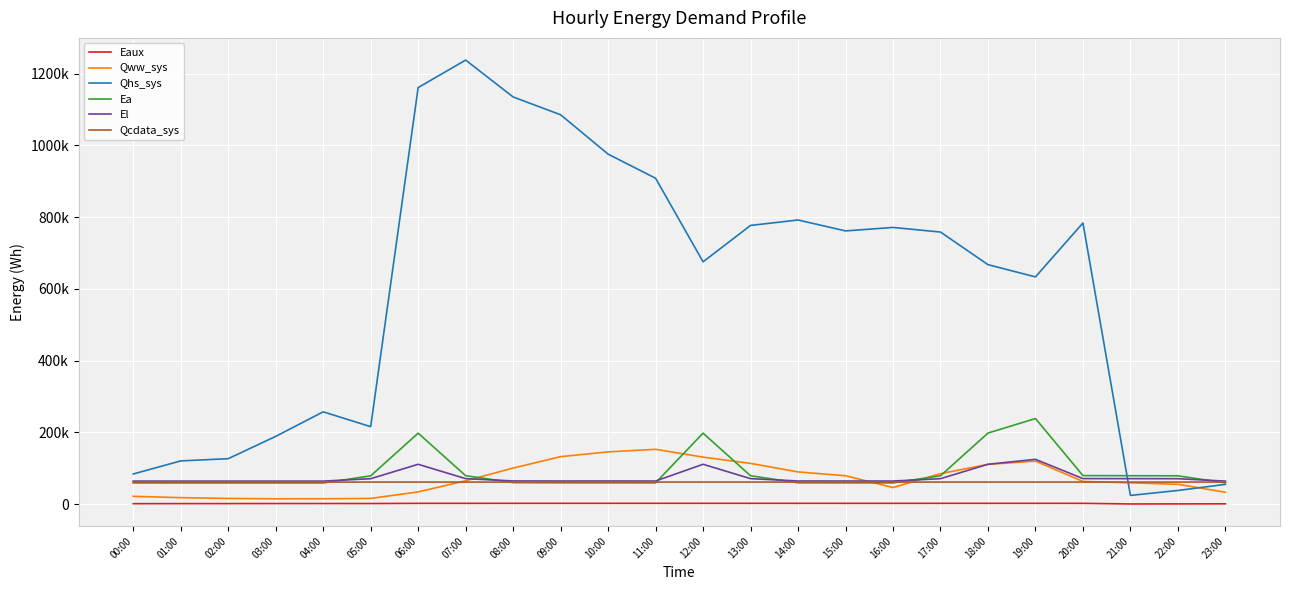

List the series in order of their peak value, lowest first.

Eaux, Qcdata_sys, El, Qww_sys, Ea, Qhs_sys